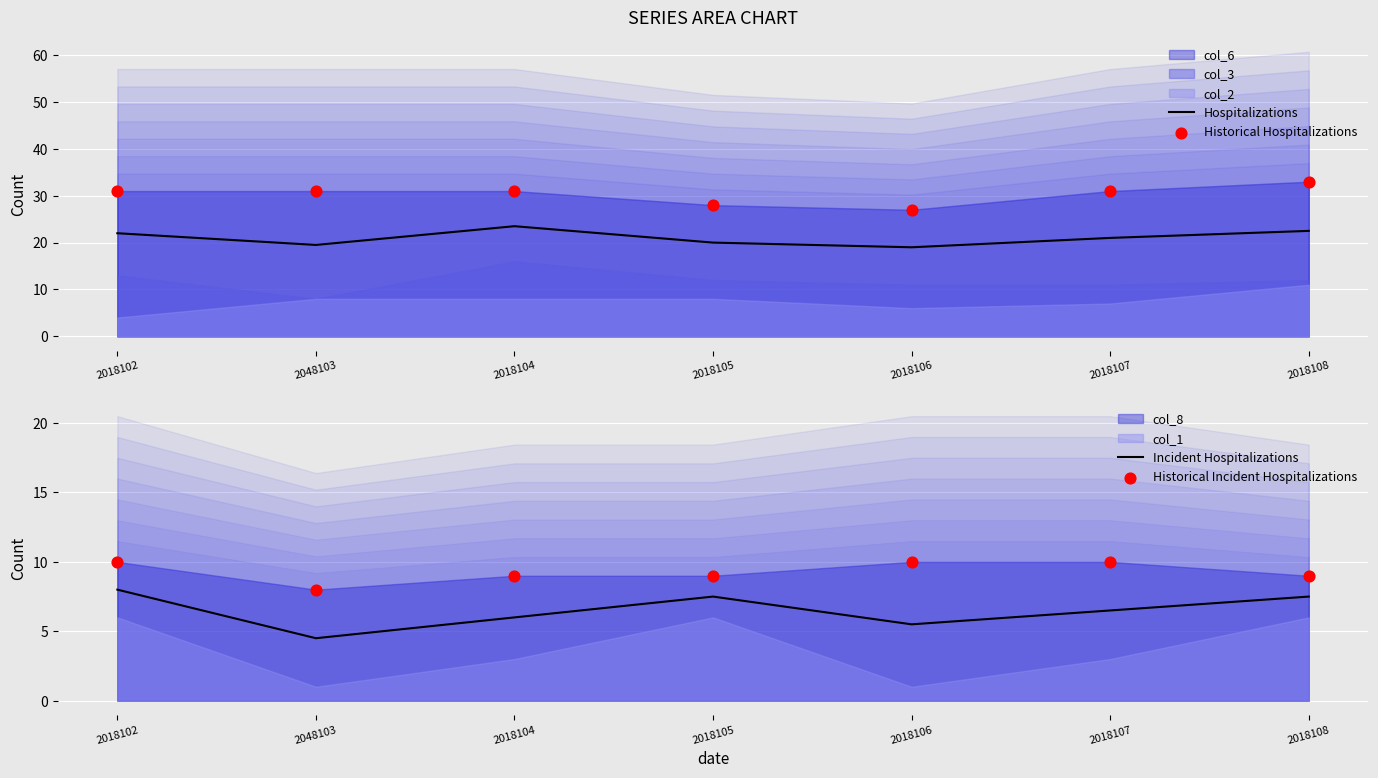

Is the value of Hospitalizations at 2018102 greater than the value of Incident Hospitalizations at 2018105?

Yes